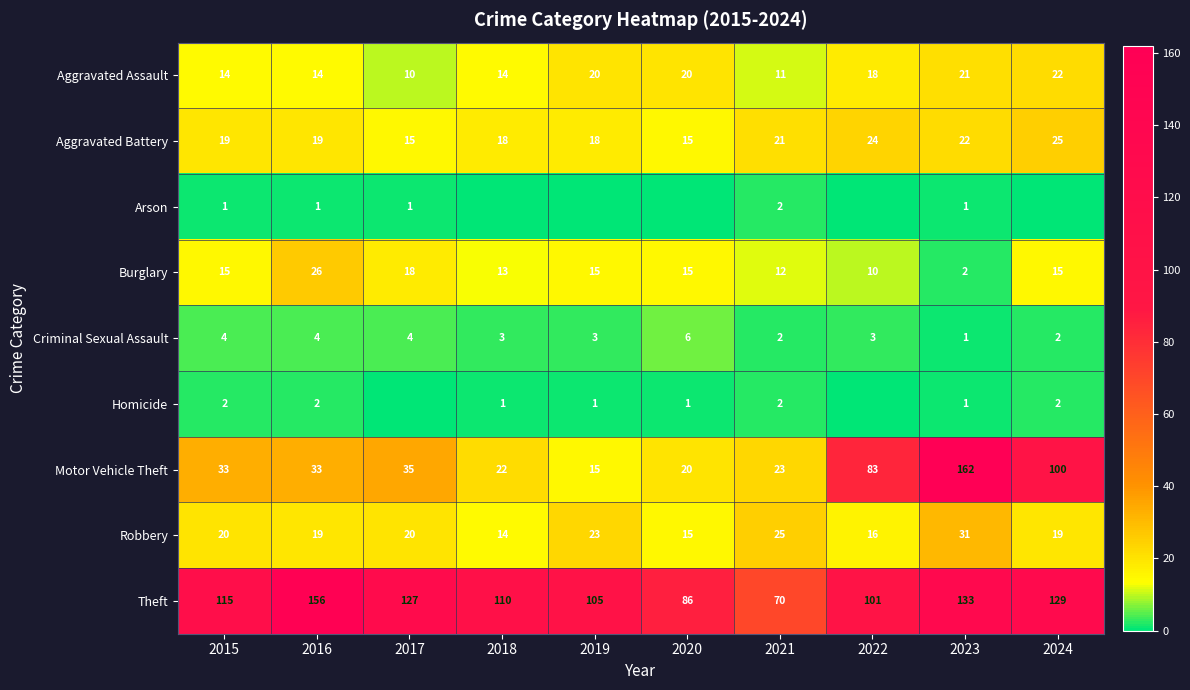

What is the difference between the highest and lowest values at 2018?

110